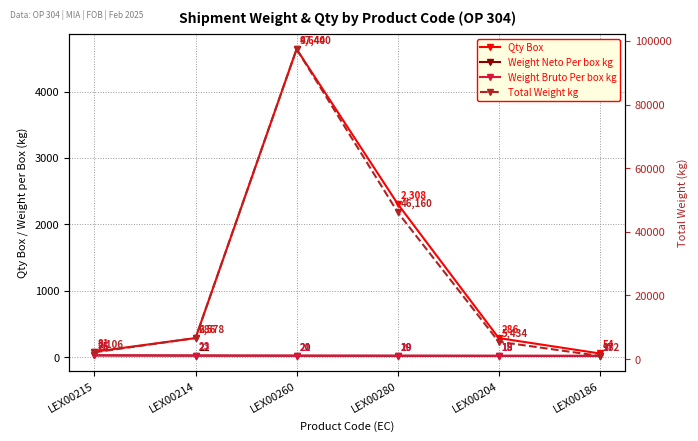

True or false: Weight Bruto Per box kg and Weight Neto Per box kg cross at least once.

False